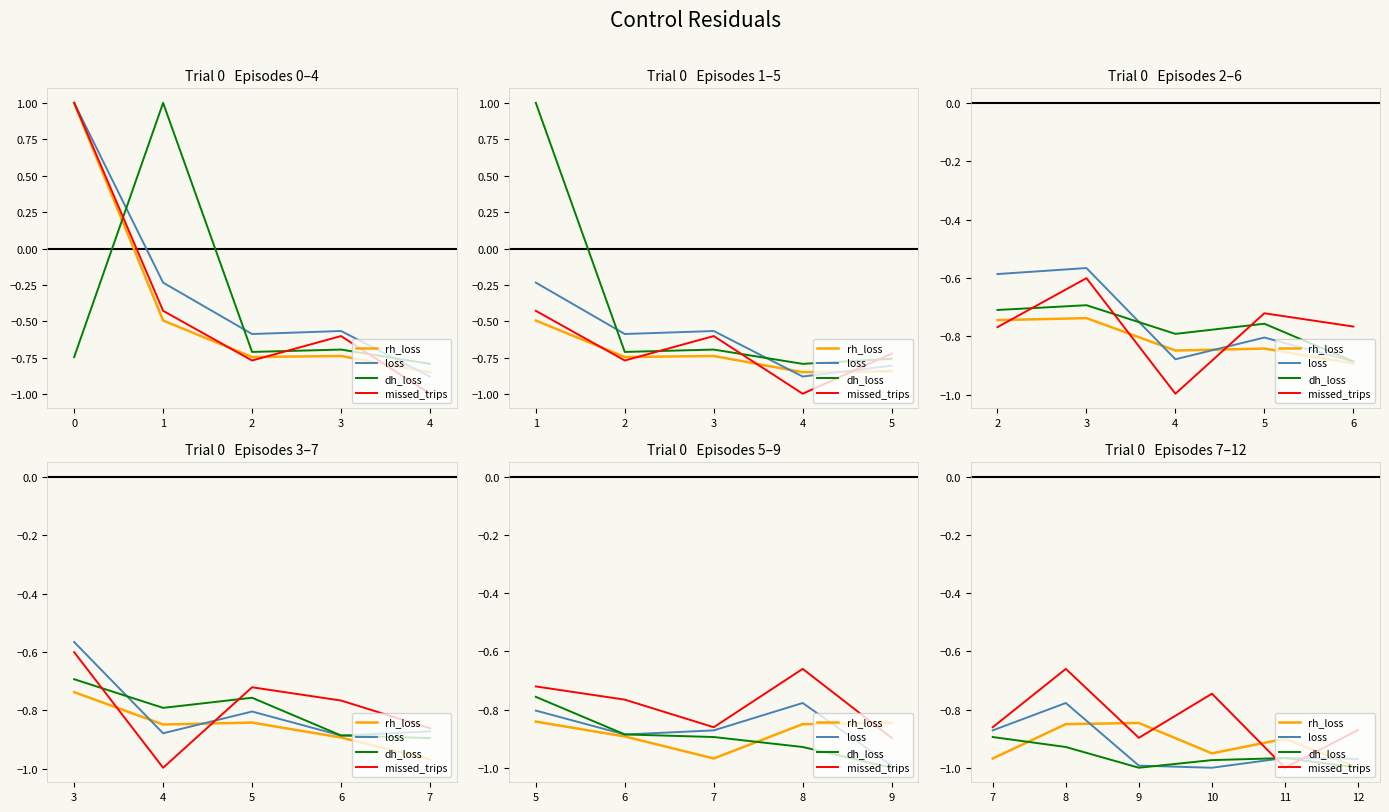

List the series in order of their peak value, highest first.

missed_trips, loss, rh_loss, dh_loss